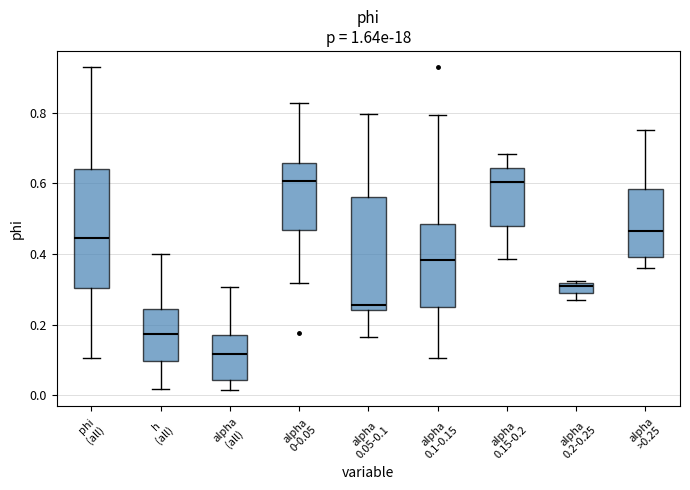

Which box's median line is the lowest?

alpha (all)